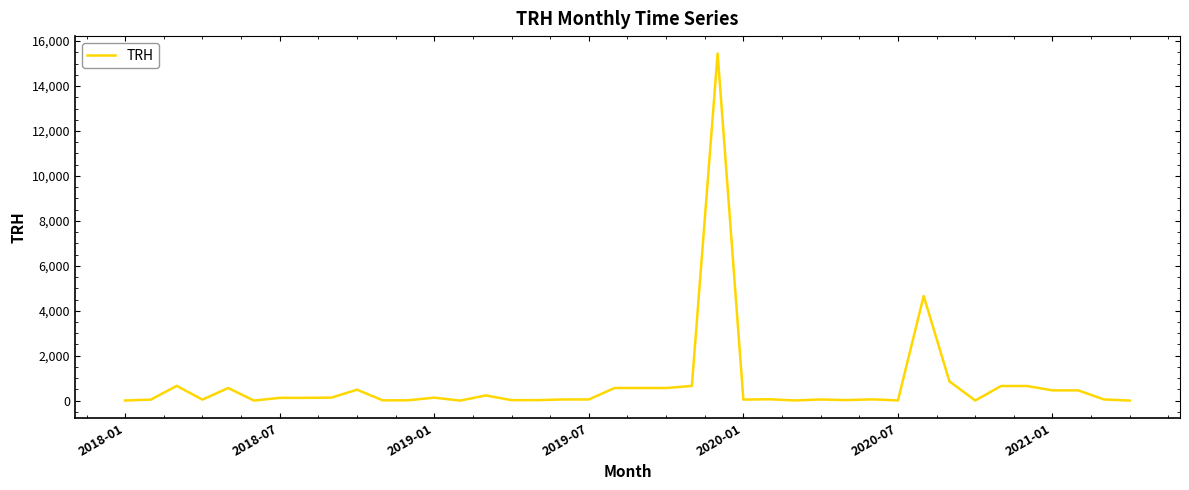

What is the average value?

713